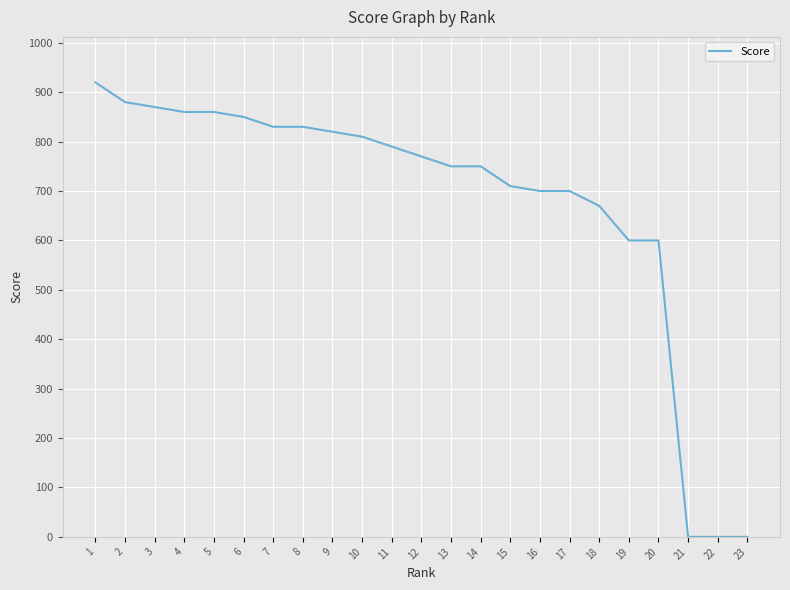

Between 2 and 5, which is larger?

2